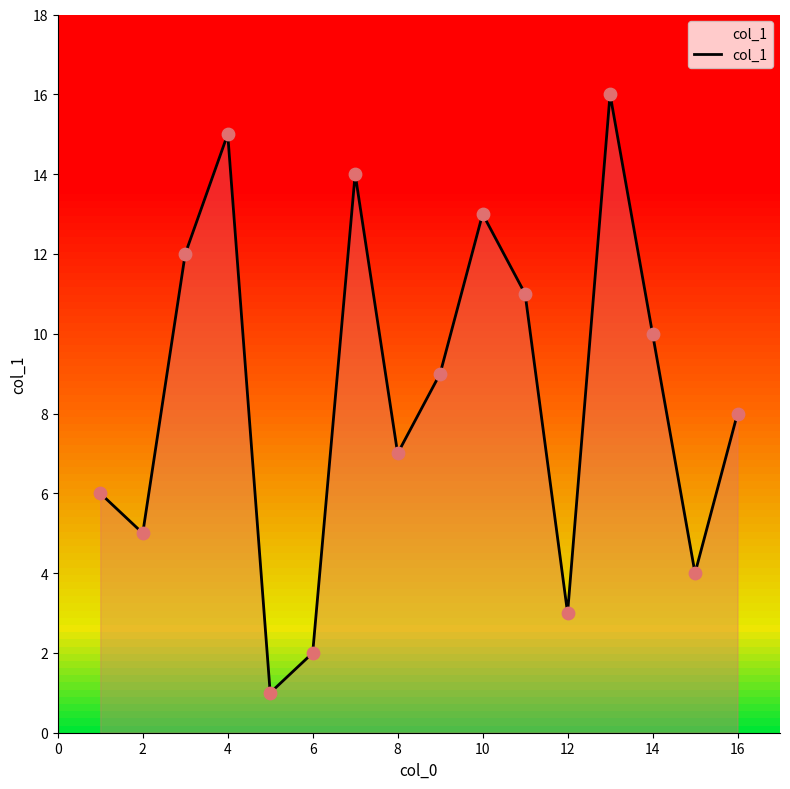

Is it true that col_1 equals 3 at 12?

True